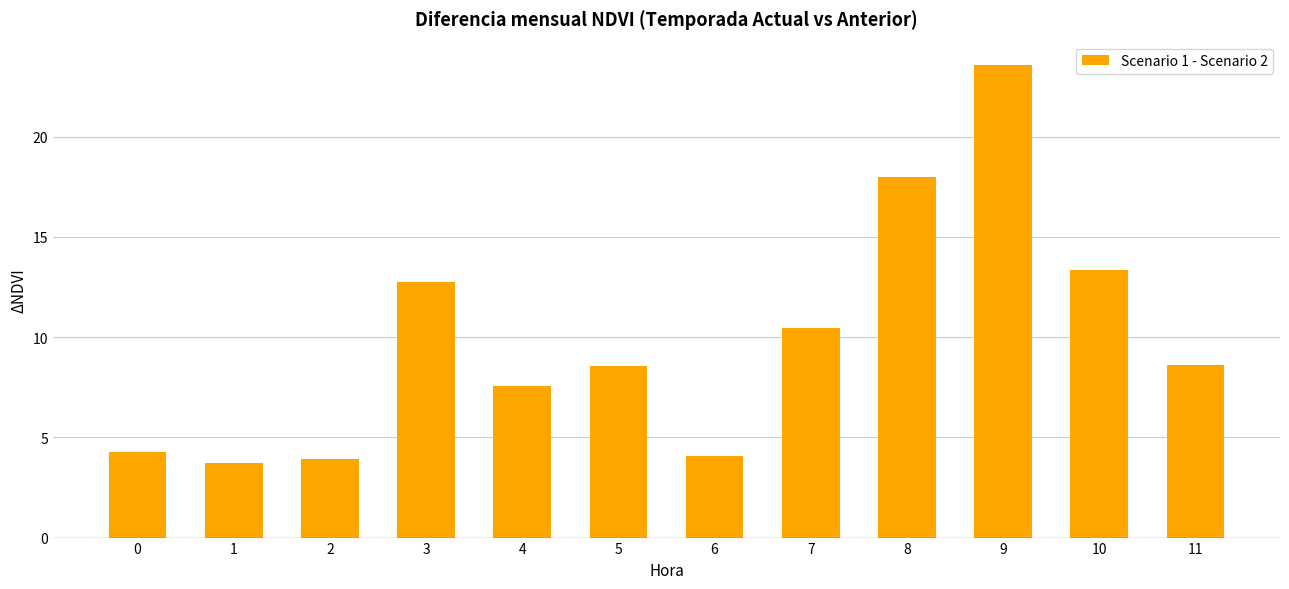

What is the smallest value displayed?

3.7